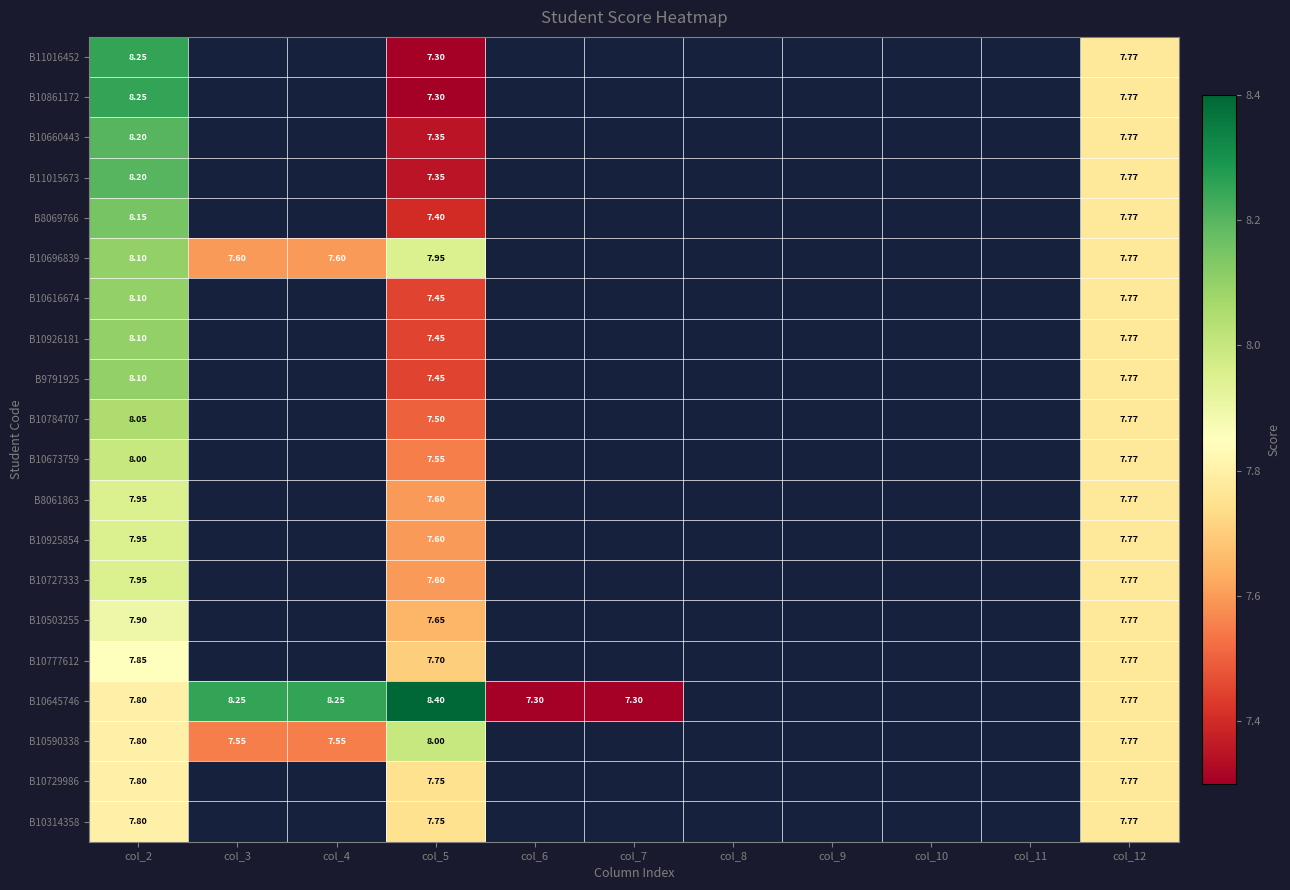

How many distinct data groups are displayed?

20